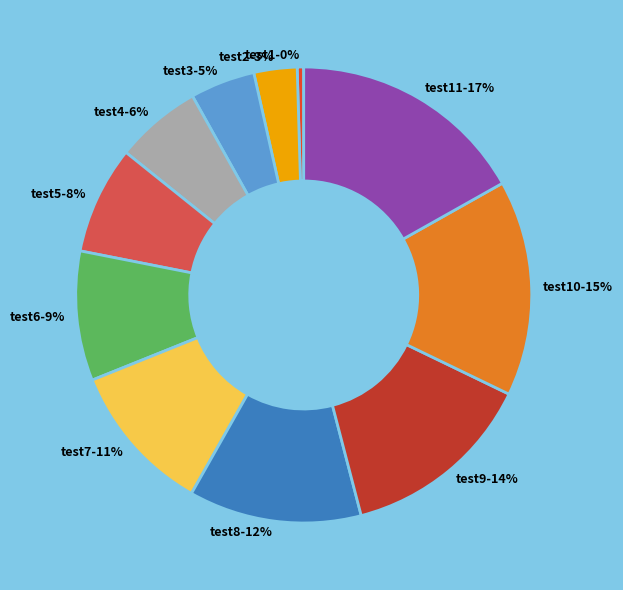

To the nearest percent, what is the average slice percentage?

9%